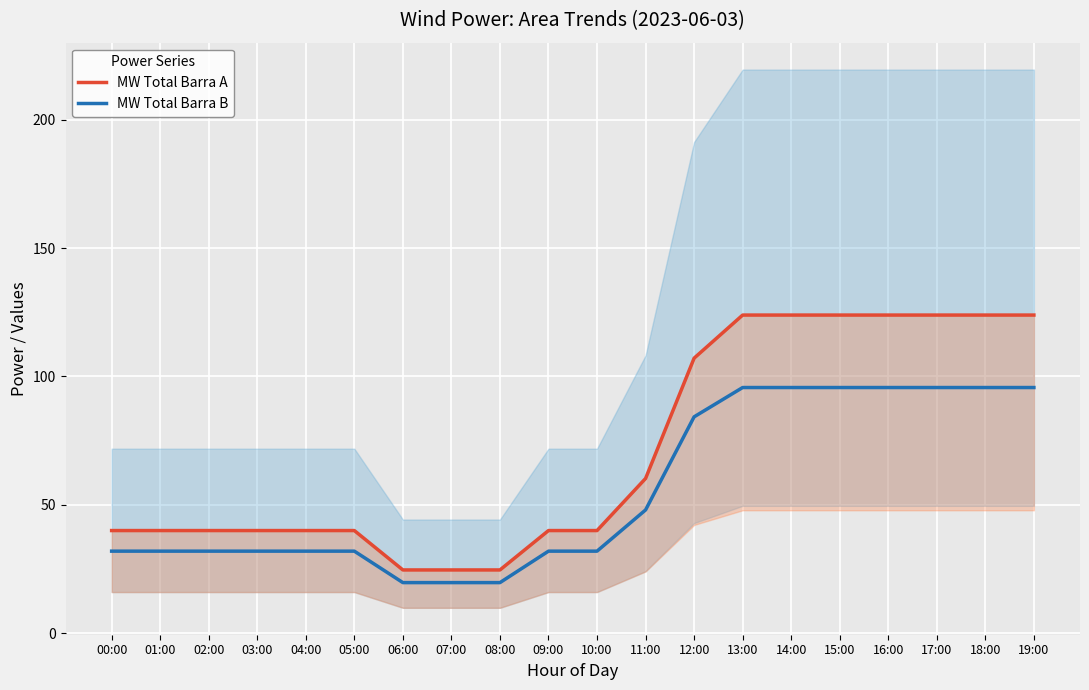

List the series in order of their peak value, highest first.

MW Total Barra A, MW Total Barra B